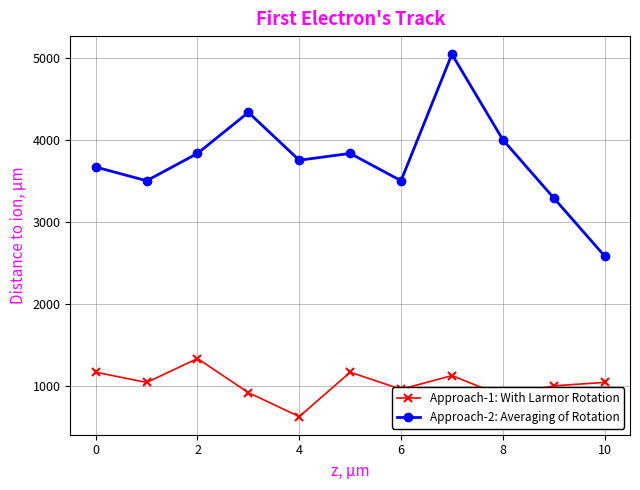

True or false: Approach-2: Averaging of Rotation and Approach-1: With Larmor Rotation intersect in this chart.

False